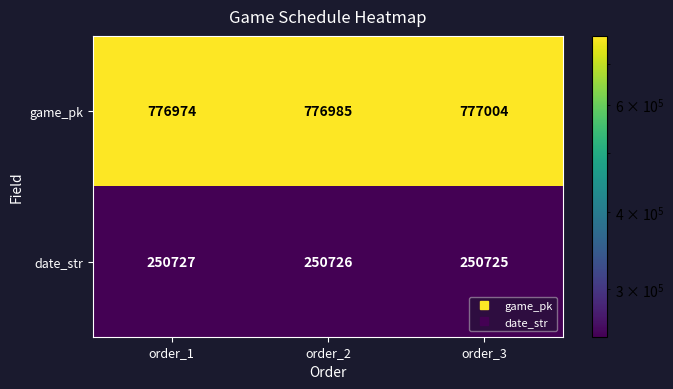

Count the number of data series in this chart.

2